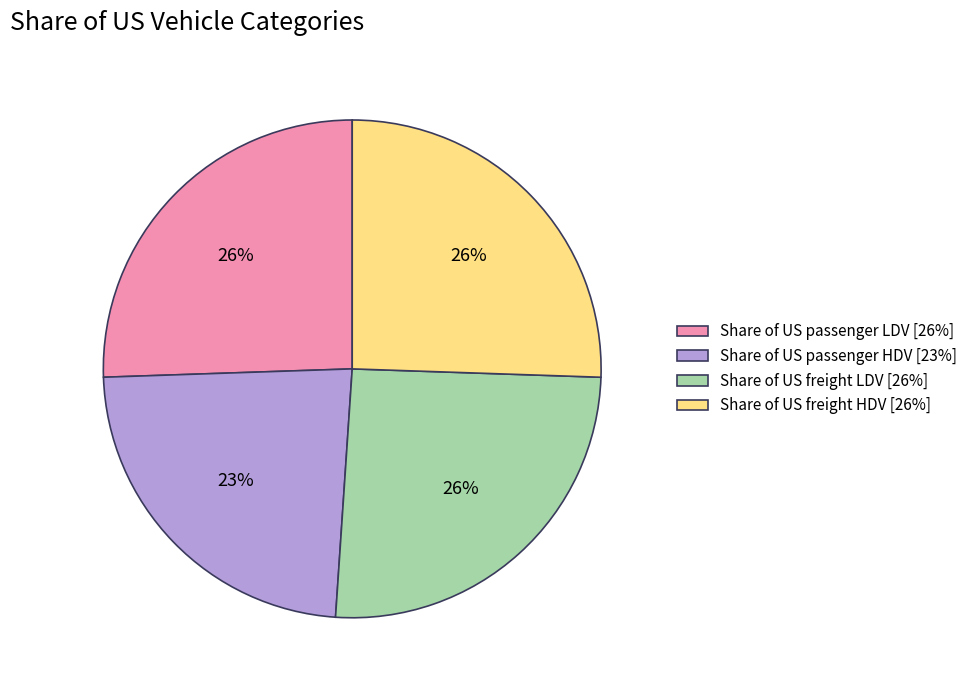

To the nearest percent, what is the average slice percentage?

25%